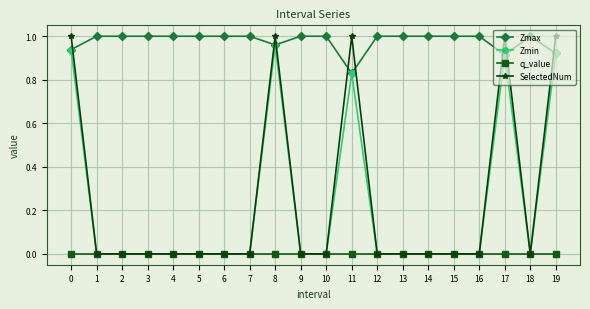

Is the value of SelectedNum at 8 greater than the value of Zmin at 19?

Yes